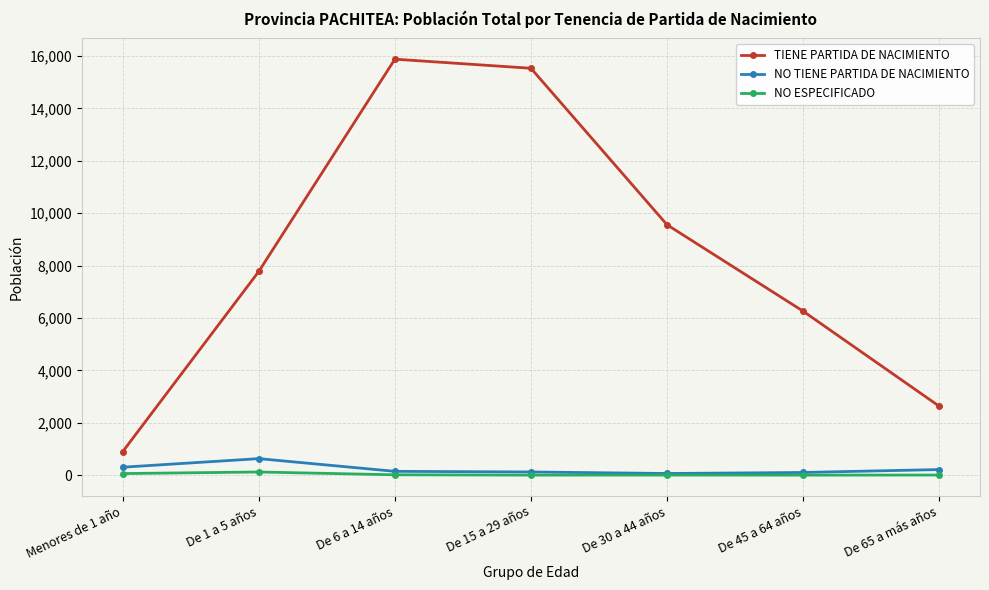

Which label corresponds to the largest value in the chart?

De 6 a 14 años